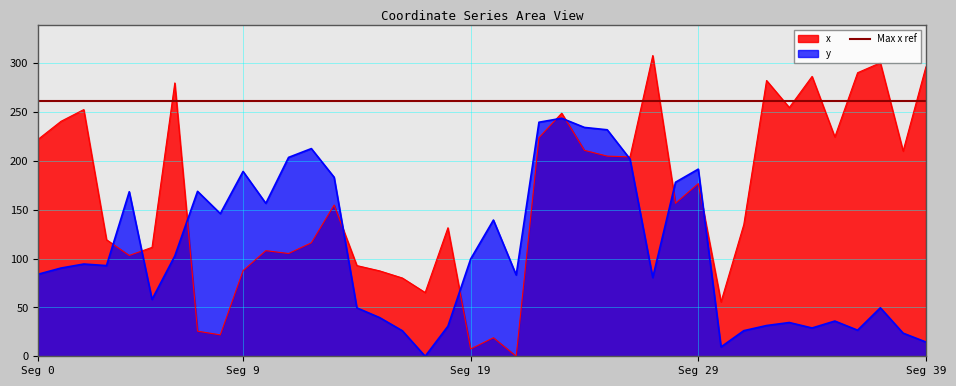

Between 40 and 21, which is larger?

40